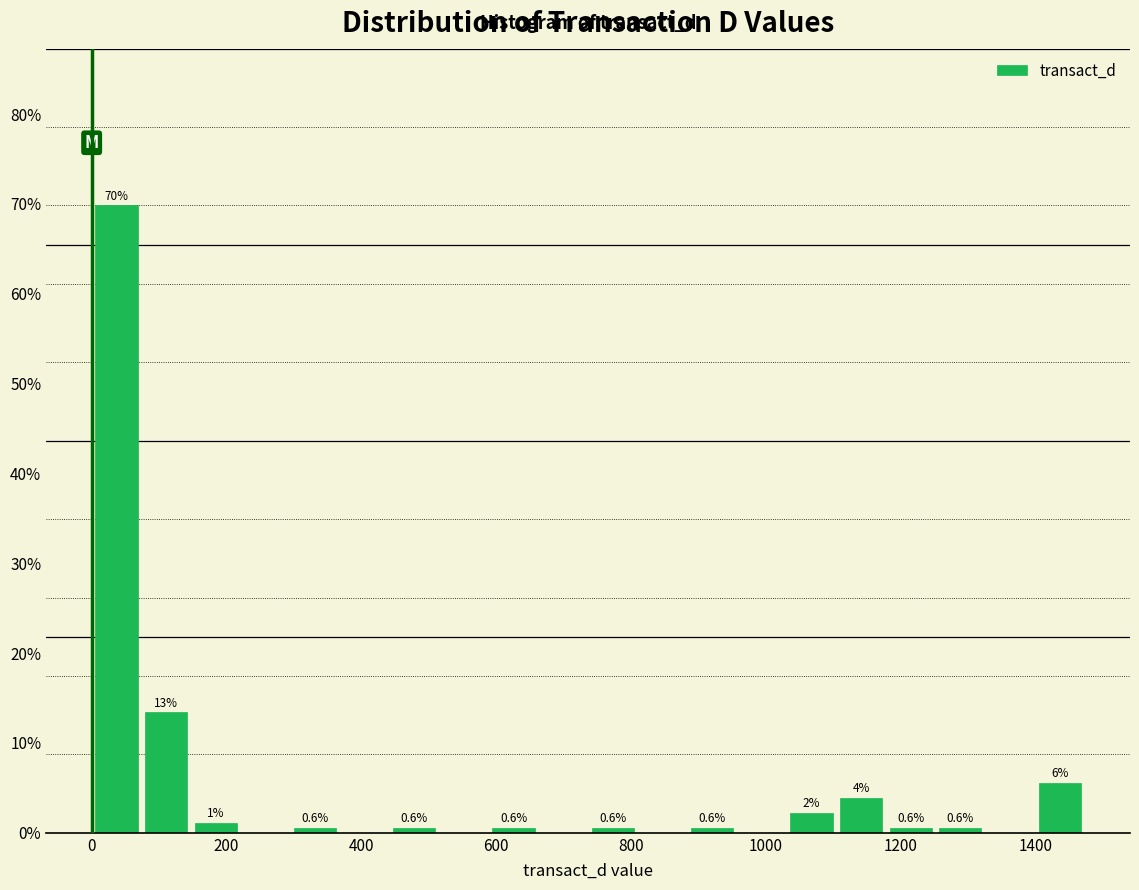

Around what value on the x-axis is the tallest bar? Give the approximate position of its centre, as read against the axis.

40